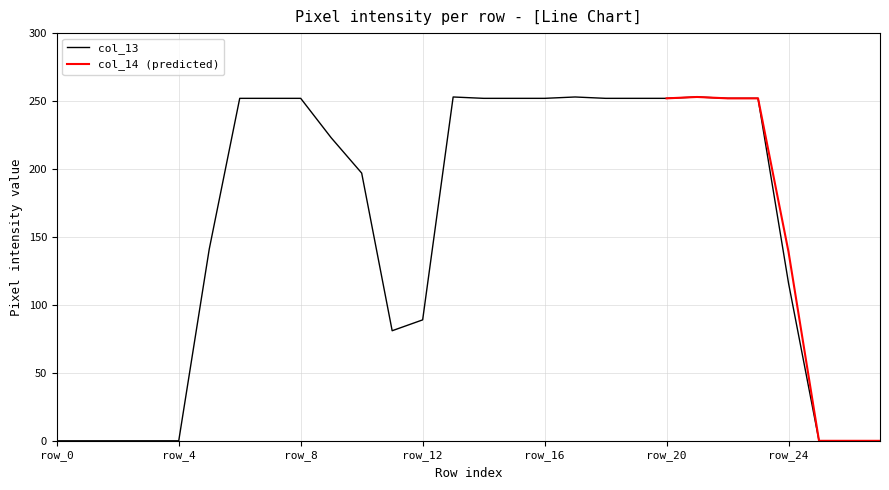

How many interior local valleys (lower than both neighbors) does the data have?

1